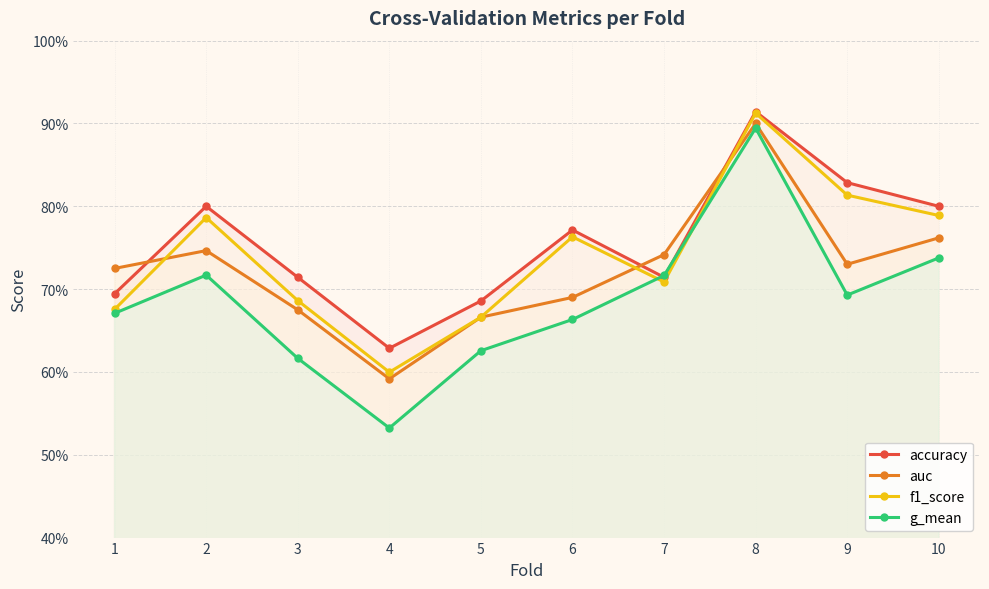

How many lines are shown in the chart?

4